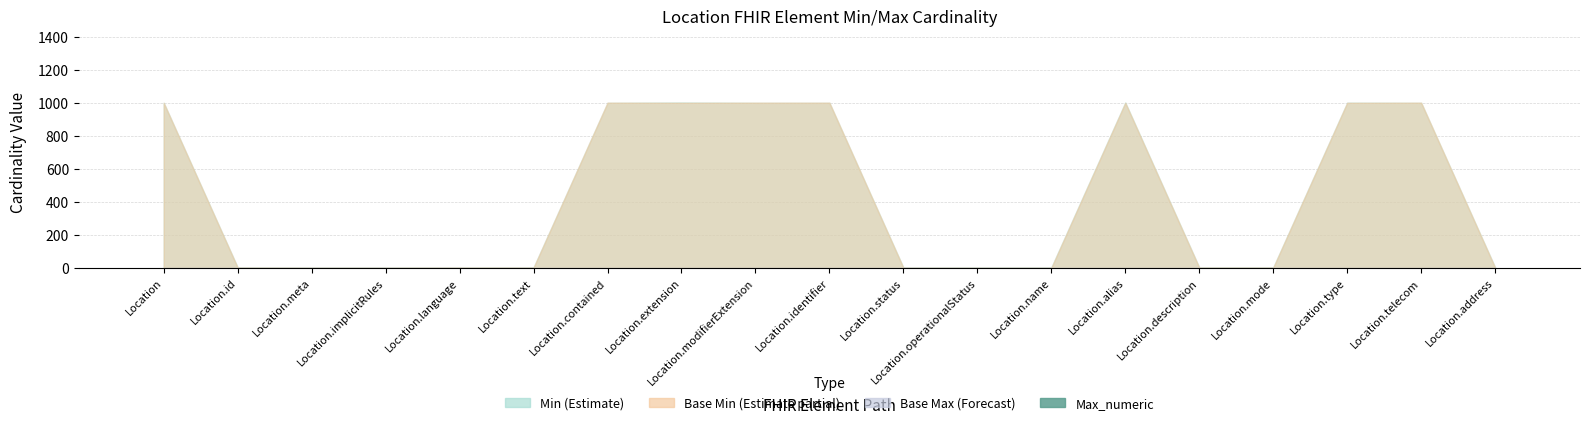

At how many categories does at least one series exceed 980?

8